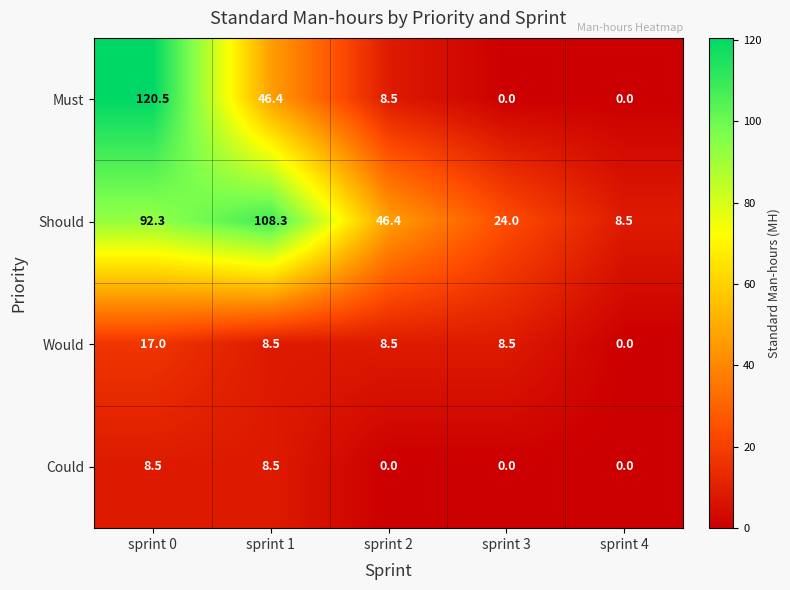

At which label does Must first exceed 8?

sprint 0